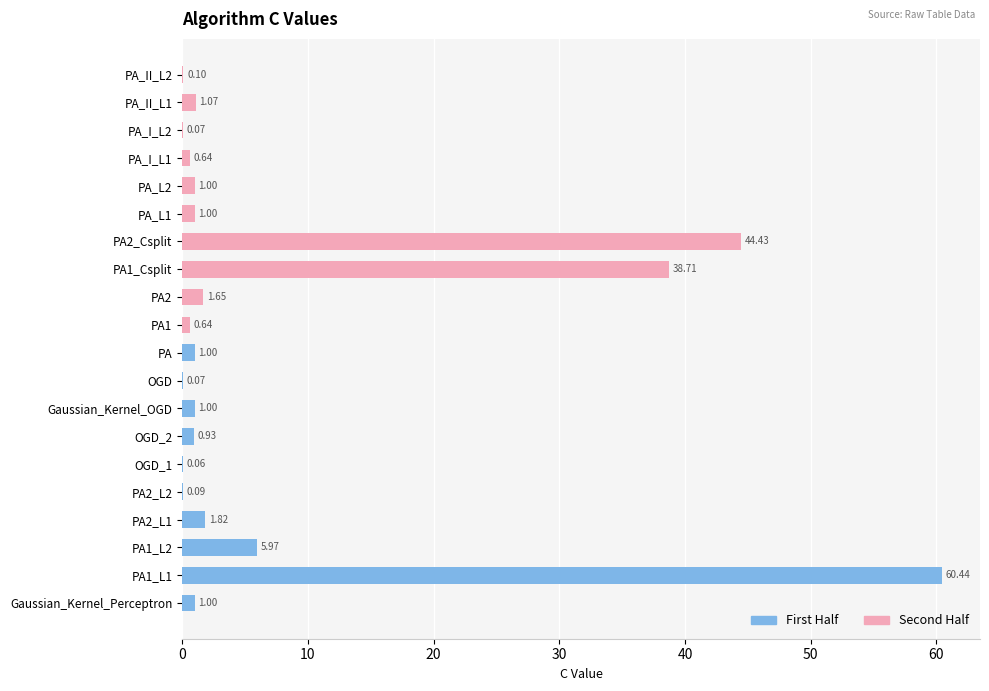

Does the chart contain stacked bars?

No